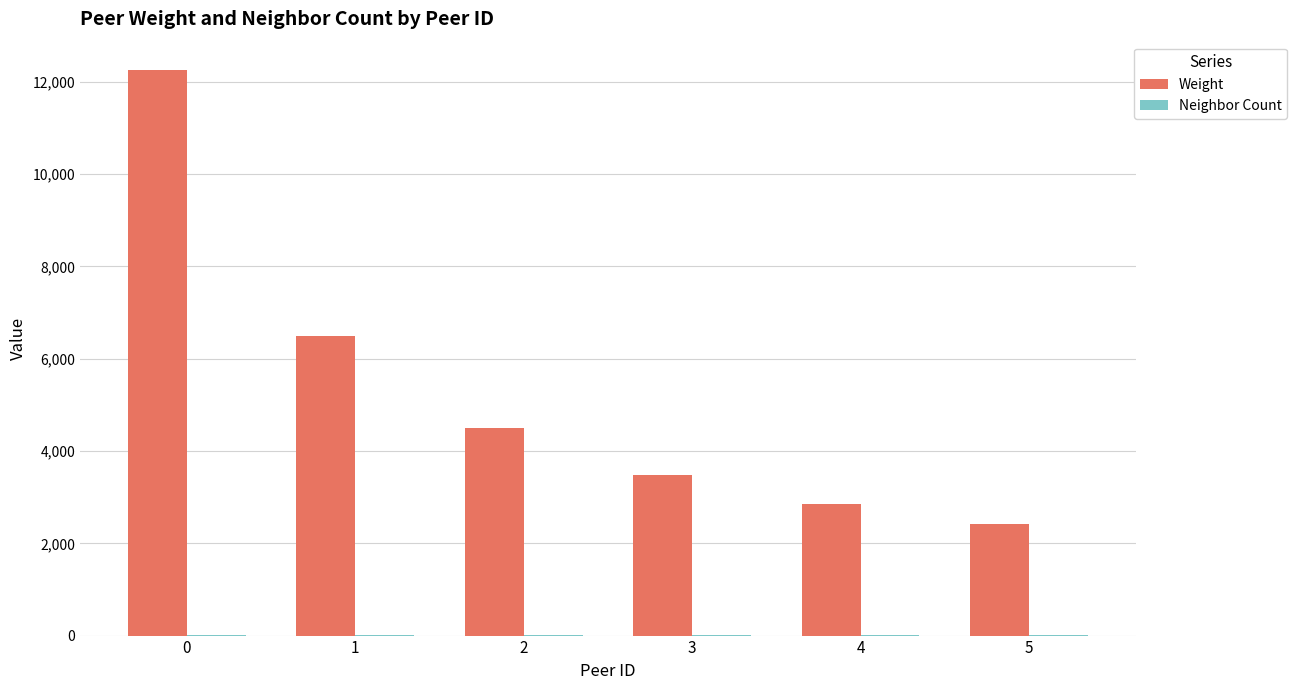

The value of Weight at 5 is 3649. True or false?

False